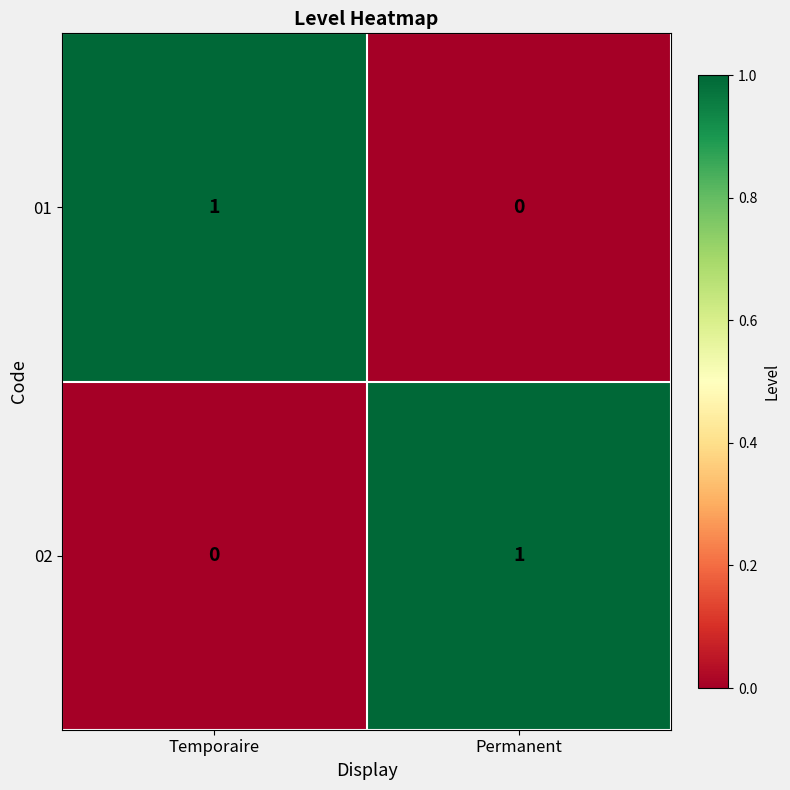

Is it true that 01 equals 0 at Temporaire?

False